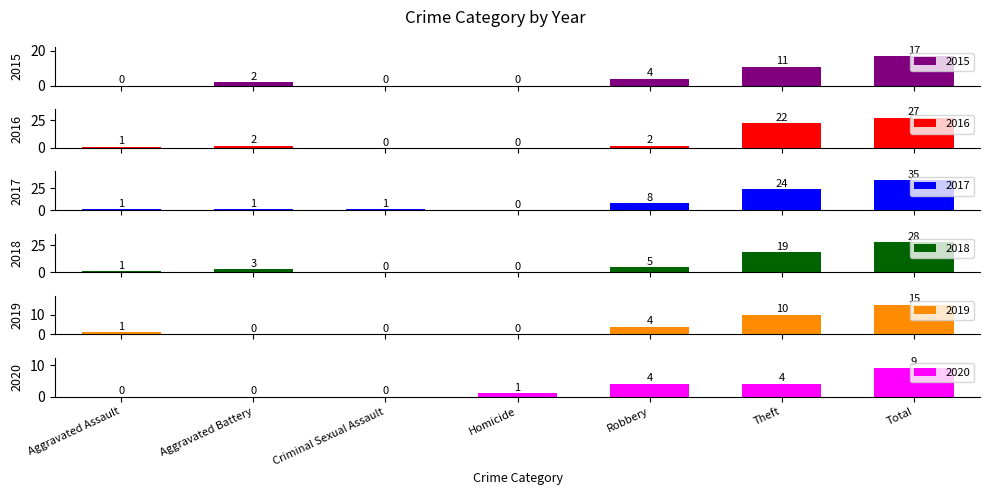

Count the number of categories in the chart.

7